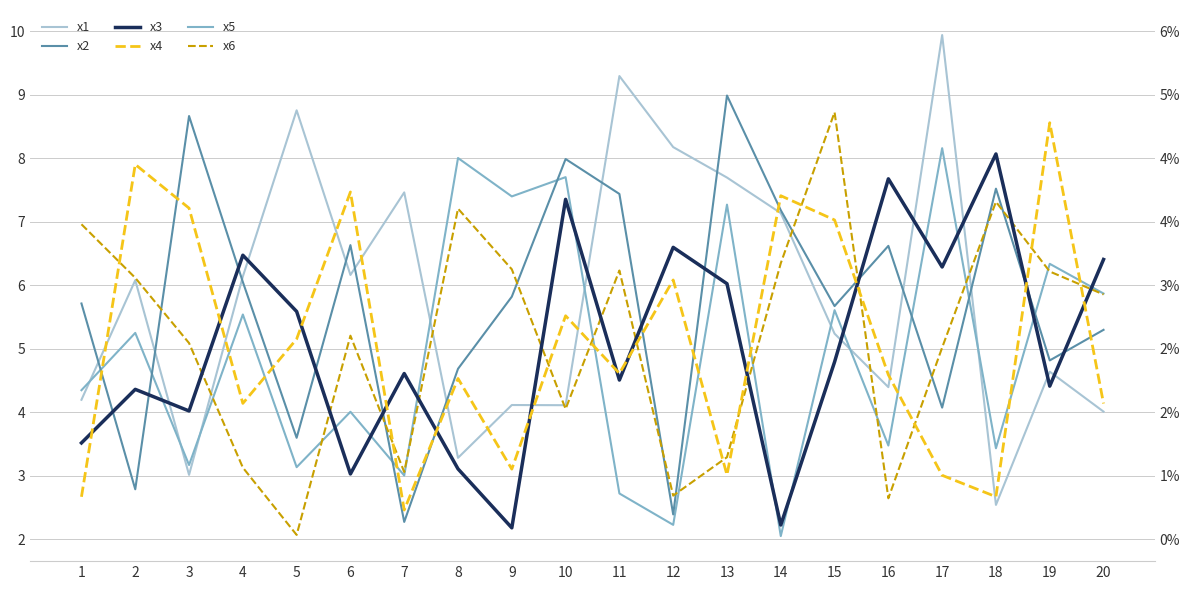

How many interior local valleys does the x3 series have?

7